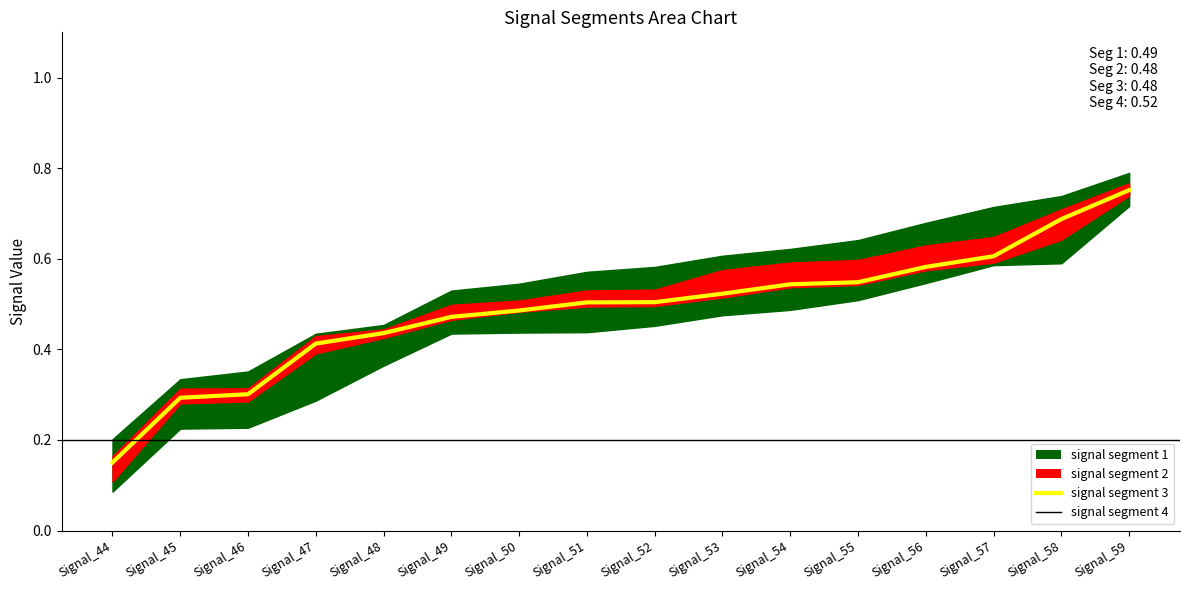

Rank the categories by signal segment 2 value from lowest to highest.

Signal_44, Signal_45, Signal_46, Signal_47, Signal_48, Signal_49, Signal_50, Signal_51, Signal_52, Signal_53, Signal_54, Signal_55, Signal_56, Signal_57, Signal_58, Signal_59